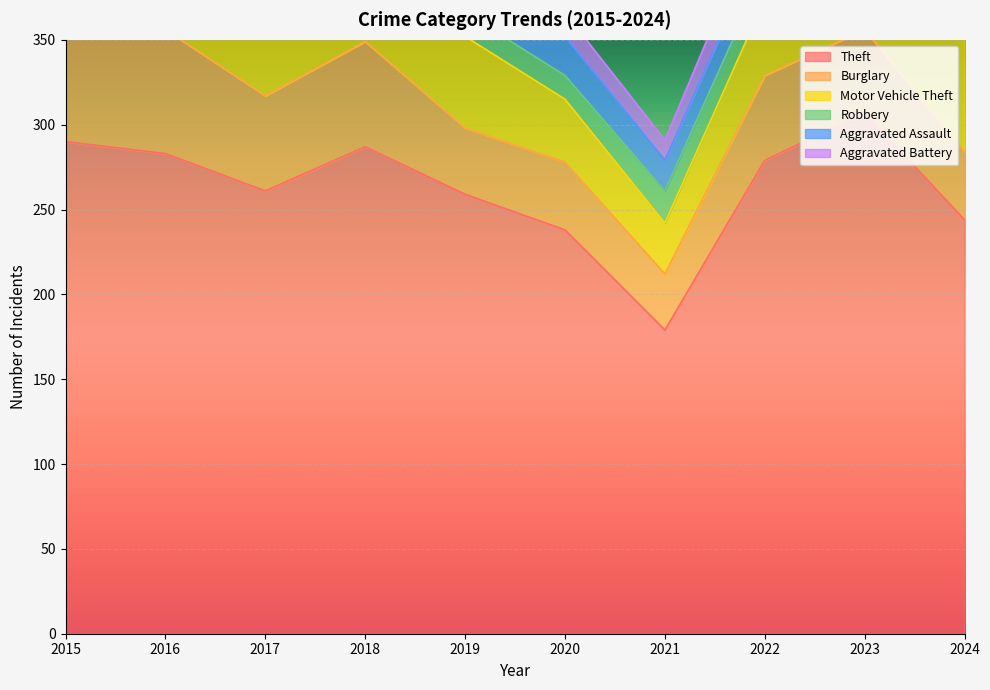

At which label is Theft closest to 243?

2024